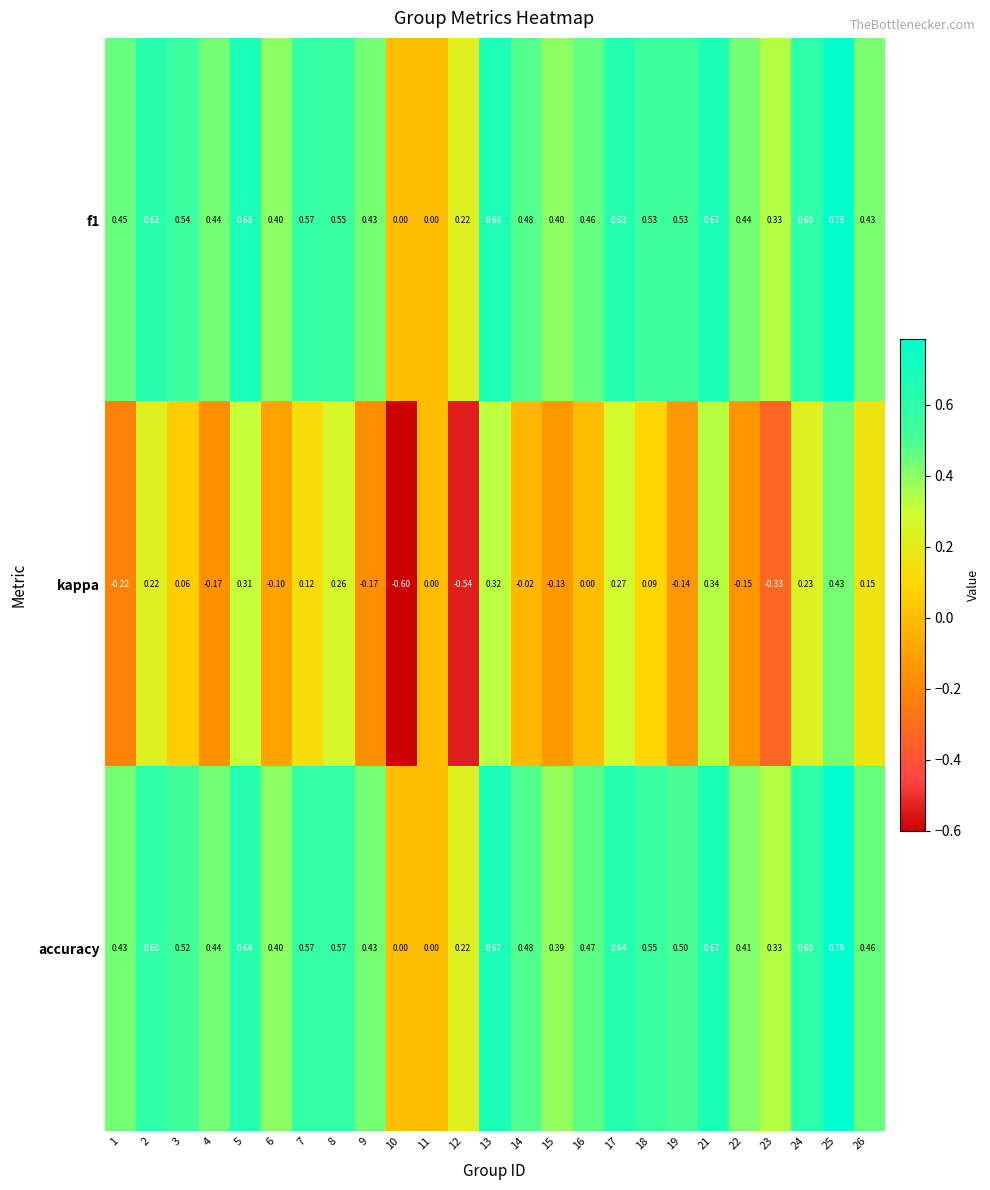

Which series has the largest range (max minus min)?

kappa